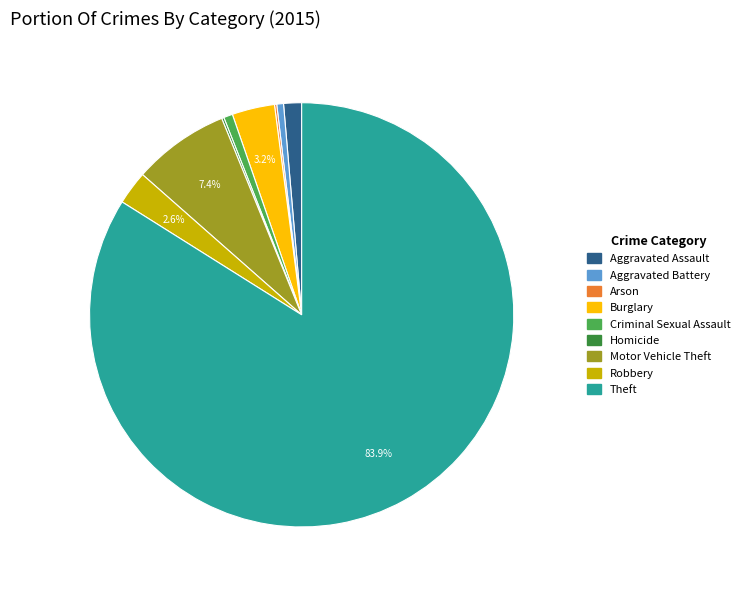

Is it true that Criminal Sexual Assault is 11% of the pie?

False